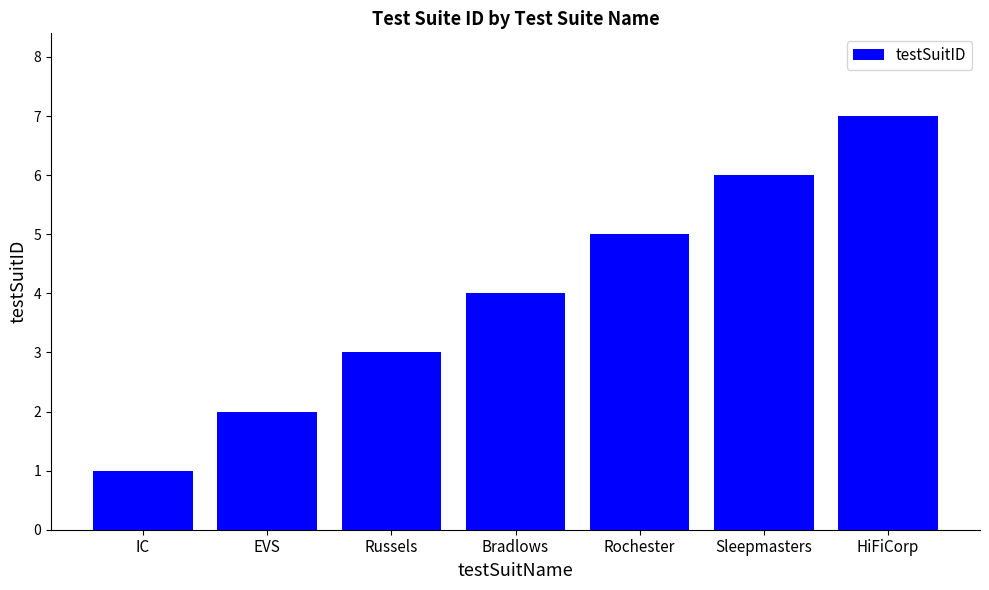

List the labels in order of value, largest first.

HiFiCorp, Sleepmasters, Rochester, Bradlows, Russels, EVS, IC